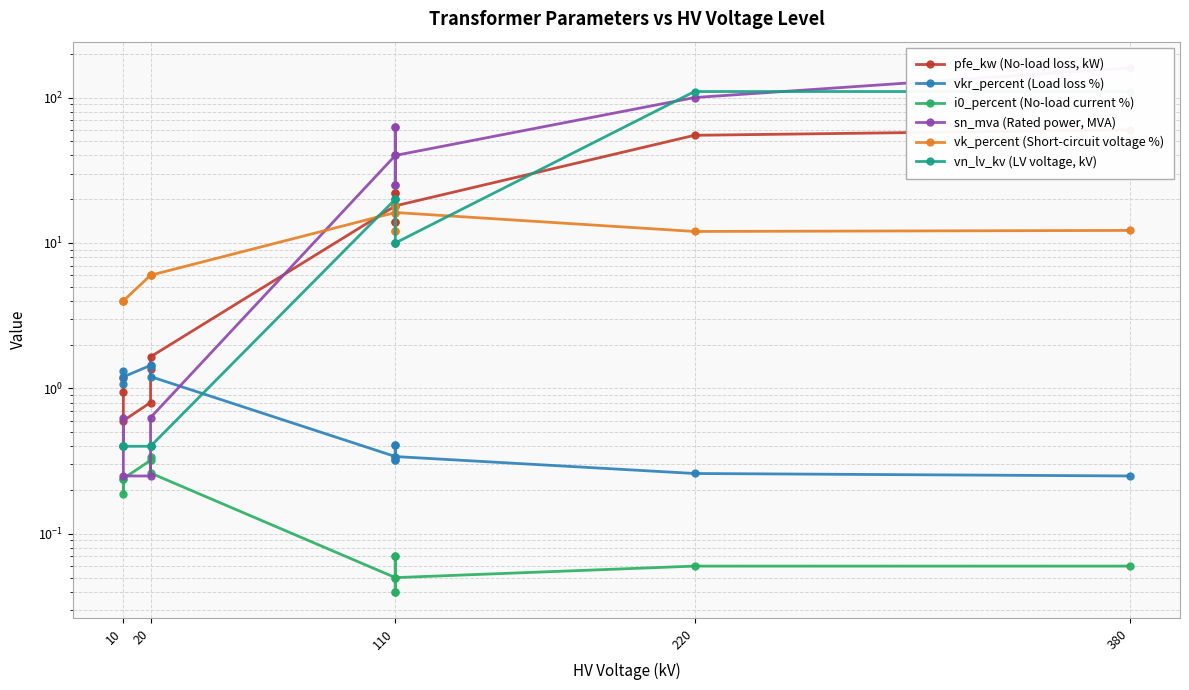

What is the difference between the maximum and minimum values in the i0_percent (No-load current %) series?

0.3